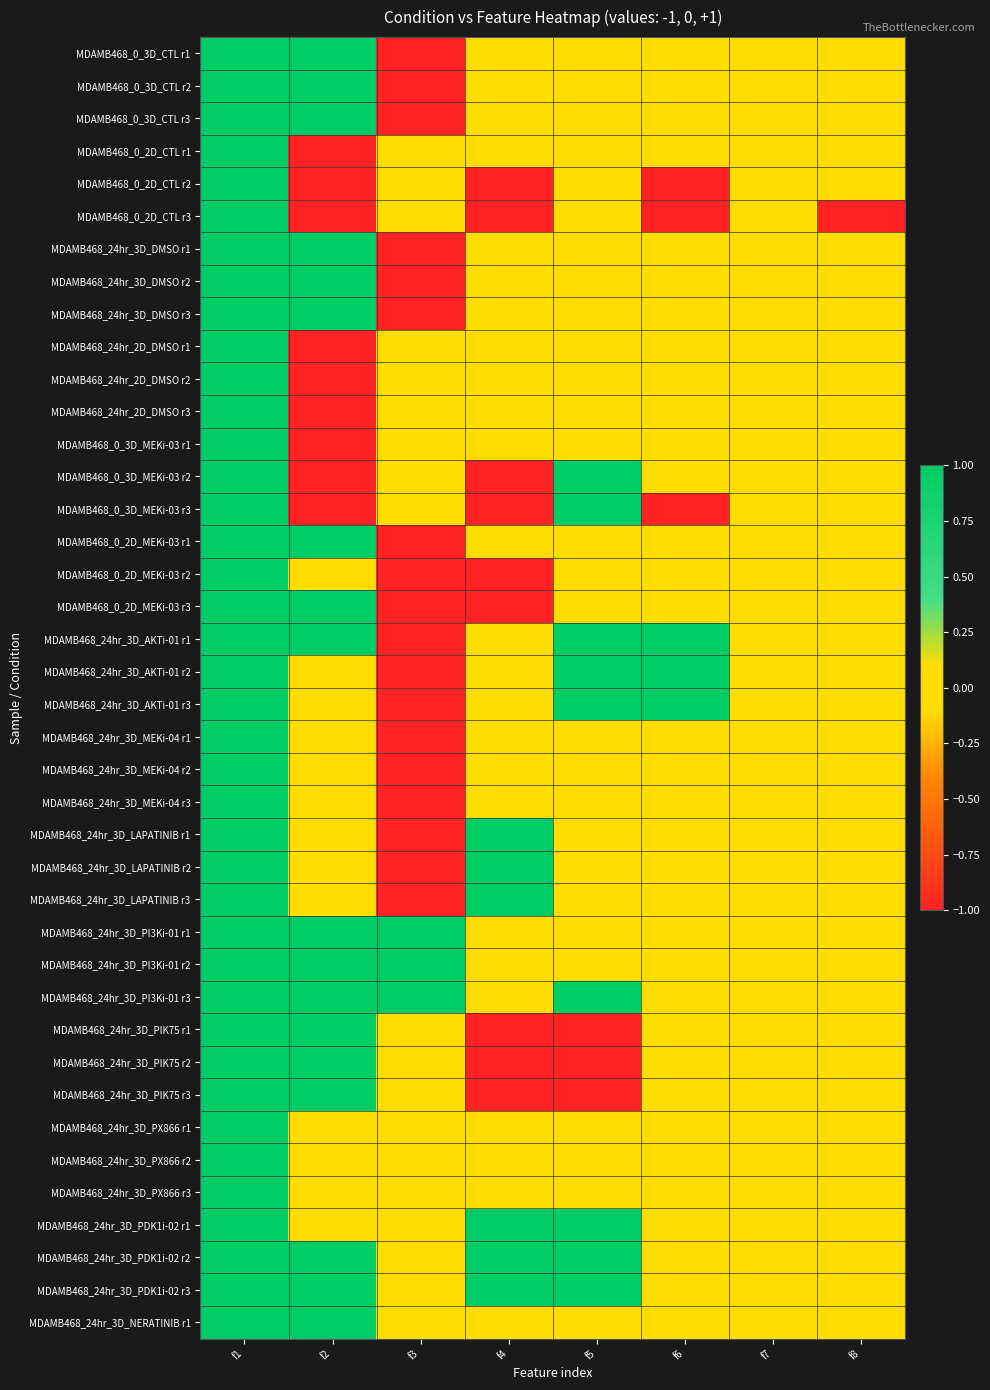

Reading left to right, transcribe all the data shown in this chart.

MDAMB468_0_3D_CTL r1: f1=1	f2=1	f3=-1	f4=0	f5=0	f6=0	f7=0	f8=0
MDAMB468_0_3D_CTL r2: f1=1	f2=1	f3=-1	f4=0	f5=0	f6=0	f7=0	f8=0
MDAMB468_0_3D_CTL r3: f1=1	f2=1	f3=-1	f4=0	f5=0	f6=0	f7=0	f8=0
MDAMB468_0_2D_CTL r1: f1=1	f2=-1	f3=0	f4=0	f5=0	f6=0	f7=0	f8=0
MDAMB468_0_2D_CTL r2: f1=1	f2=-1	f3=0	f4=-1	f5=0	f6=-1	f7=0	f8=0
MDAMB468_0_2D_CTL r3: f1=1	f2=-1	f3=0	f4=-1	f5=0	f6=-1	f7=0	f8=-1
MDAMB468_24hr_3D_DMSO r1: f1=1	f2=1	f3=-1	f4=0	f5=0	f6=0	f7=0	f8=0
MDAMB468_24hr_3D_DMSO r2: f1=1	f2=1	f3=-1	f4=0	f5=0	f6=0	f7=0	f8=0
MDAMB468_24hr_3D_DMSO r3: f1=1	f2=1	f3=-1	f4=0	f5=0	f6=0	f7=0	f8=0
MDAMB468_24hr_2D_DMSO r1: f1=1	f2=-1	f3=0	f4=0	f5=0	f6=0	f7=0	f8=0
MDAMB468_24hr_2D_DMSO r2: f1=1	f2=-1	f3=0	f4=0	f5=0	f6=0	f7=0	f8=0
MDAMB468_24hr_2D_DMSO r3: f1=1	f2=-1	f3=0	f4=0	f5=0	f6=0	f7=0	f8=0
MDAMB468_0_3D_MEKi-03 r1: f1=1	f2=-1	f3=0	f4=0	f5=0	f6=0	f7=0	f8=0
MDAMB468_0_3D_MEKi-03 r2: f1=1	f2=-1	f3=0	f4=-1	f5=1	f6=0	f7=0	f8=0
MDAMB468_0_3D_MEKi-03 r3: f1=1	f2=-1	f3=0	f4=-1	f5=1	f6=-1	f7=0	f8=0
MDAMB468_0_2D_MEKi-03 r1: f1=1	f2=1	f3=-1	f4=0	f5=0	f6=0	f7=0	f8=0
MDAMB468_0_2D_MEKi-03 r2: f1=1	f2=0	f3=-1	f4=-1	f5=0	f6=0	f7=0	f8=0
MDAMB468_0_2D_MEKi-03 r3: f1=1	f2=1	f3=-1	f4=-1	f5=0	f6=0	f7=0	f8=0
MDAMB468_24hr_3D_AKTi-01 r1: f1=1	f2=1	f3=-1	f4=0	f5=1	f6=1	f7=0	f8=0
MDAMB468_24hr_3D_AKTi-01 r2: f1=1	f2=0	f3=-1	f4=0	f5=1	f6=1	f7=0	f8=0
MDAMB468_24hr_3D_AKTi-01 r3: f1=1	f2=0	f3=-1	f4=0	f5=1	f6=1	f7=0	f8=0
MDAMB468_24hr_3D_MEKi-04 r1: f1=1	f2=0	f3=-1	f4=0	f5=0	f6=0	f7=0	f8=0
MDAMB468_24hr_3D_MEKi-04 r2: f1=1	f2=0	f3=-1	f4=0	f5=0	f6=0	f7=0	f8=0
MDAMB468_24hr_3D_MEKi-04 r3: f1=1	f2=0	f3=-1	f4=0	f5=0	f6=0	f7=0	f8=0
MDAMB468_24hr_3D_LAPATINIB r1: f1=1	f2=0	f3=-1	f4=1	f5=0	f6=0	f7=0	f8=0
MDAMB468_24hr_3D_LAPATINIB r2: f1=1	f2=0	f3=-1	f4=1	f5=0	f6=0	f7=0	f8=0
MDAMB468_24hr_3D_LAPATINIB r3: f1=1	f2=0	f3=-1	f4=1	f5=0	f6=0	f7=0	f8=0
MDAMB468_24hr_3D_PI3Ki-01 r1: f1=1	f2=1	f3=1	f4=0	f5=0	f6=0	f7=0	f8=0
MDAMB468_24hr_3D_PI3Ki-01 r2: f1=1	f2=1	f3=1	f4=0	f5=0	f6=0	f7=0	f8=0
MDAMB468_24hr_3D_PI3Ki-01 r3: f1=1	f2=1	f3=1	f4=0	f5=1	f6=0	f7=0	f8=0
MDAMB468_24hr_3D_PIK75 r1: f1=1	f2=1	f3=0	f4=-1	f5=-1	f6=0	f7=0	f8=0
MDAMB468_24hr_3D_PIK75 r2: f1=1	f2=1	f3=0	f4=-1	f5=-1	f6=0	f7=0	f8=0
MDAMB468_24hr_3D_PIK75 r3: f1=1	f2=1	f3=0	f4=-1	f5=-1	f6=0	f7=0	f8=0
MDAMB468_24hr_3D_PX866 r1: f1=1	f2=0	f3=0	f4=0	f5=0	f6=0	f7=0	f8=0
MDAMB468_24hr_3D_PX866 r2: f1=1	f2=0	f3=0	f4=0	f5=0	f6=0	f7=0	f8=0
MDAMB468_24hr_3D_PX866 r3: f1=1	f2=0	f3=0	f4=0	f5=0	f6=0	f7=0	f8=0
MDAMB468_24hr_3D_PDK1i-02 r1: f1=1	f2=0	f3=0	f4=1	f5=1	f6=0	f7=0	f8=0
MDAMB468_24hr_3D_PDK1i-02 r2: f1=1	f2=1	f3=0	f4=1	f5=1	f6=0	f7=0	f8=0
MDAMB468_24hr_3D_PDK1i-02 r3: f1=1	f2=1	f3=0	f4=1	f5=1	f6=0	f7=0	f8=0
MDAMB468_24hr_3D_NERATINIB r1: f1=1	f2=1	f3=0	f4=0	f5=0	f6=0	f7=0	f8=0